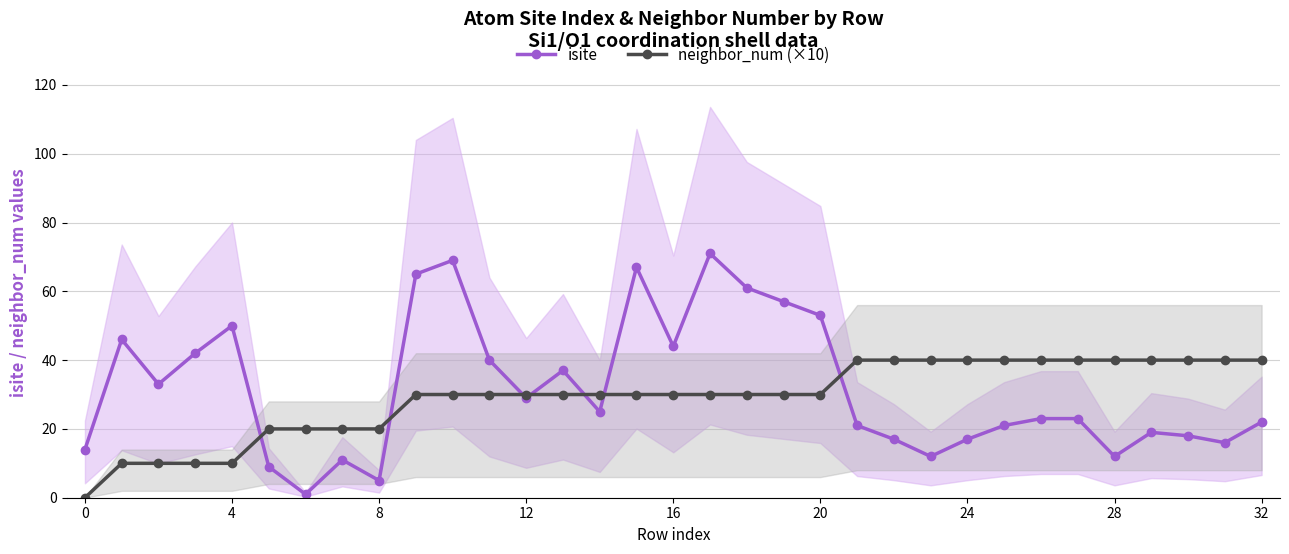

After their last crossing, which series has the higher values: isite or neighbor_num (×10)?

neighbor_num (×10)